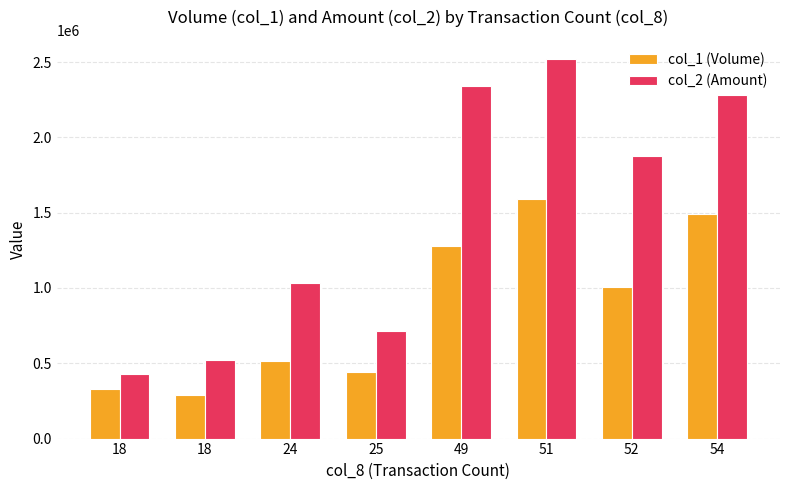

What are all the series names shown in the legend?

col_1 (Volume), col_2 (Amount)